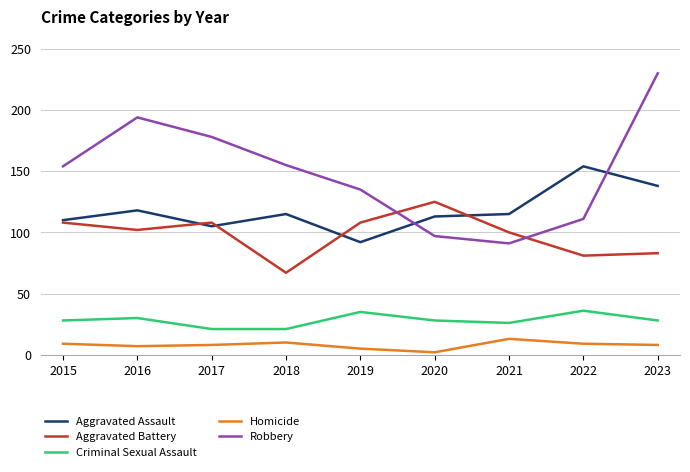

Count the number of data series in this chart.

5